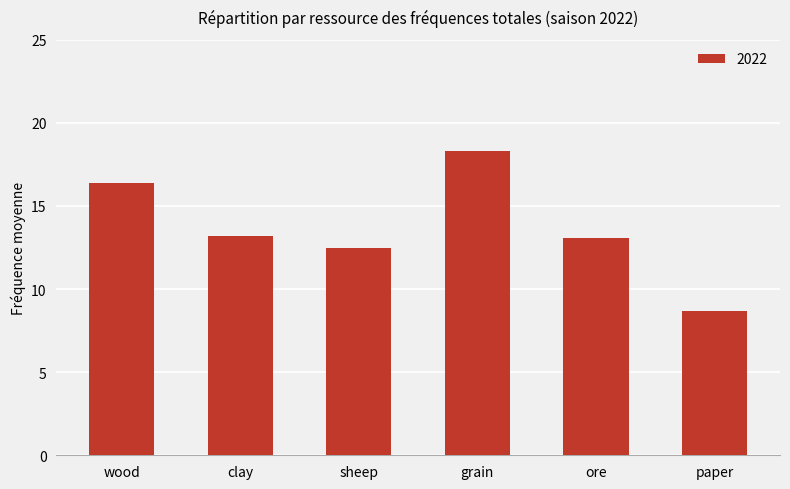

At which category does the chart reach its peak across all series?

grain